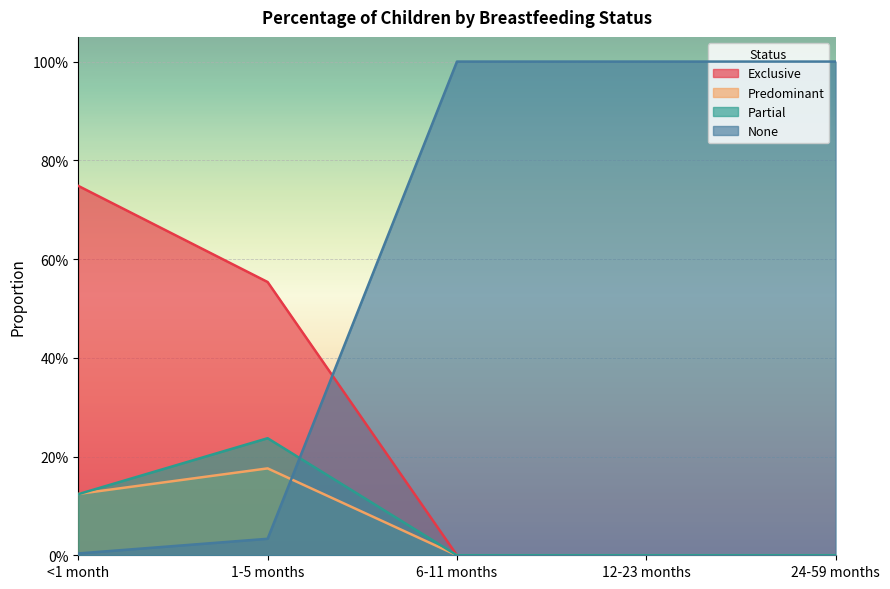

True or false: Exclusive has more than 1 interior local peaks.

False